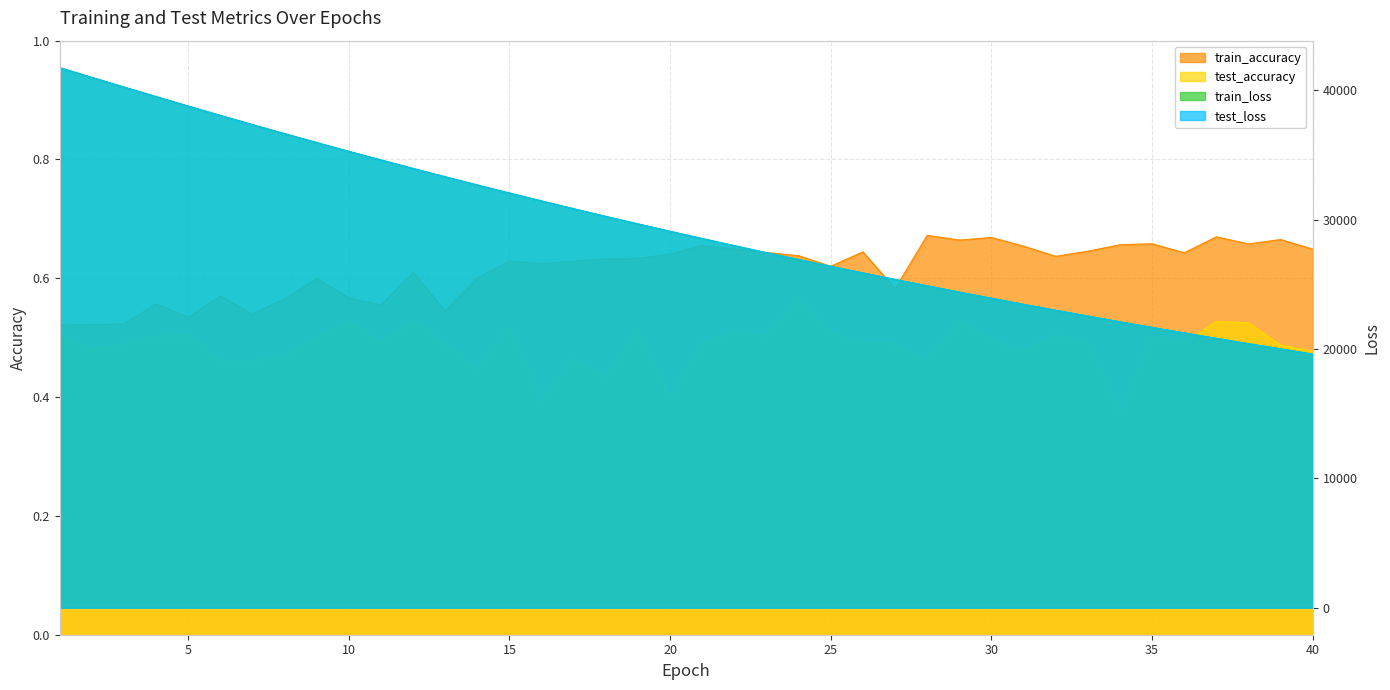

What is the difference between the maximum and minimum values in the test_loss series?

22130.1